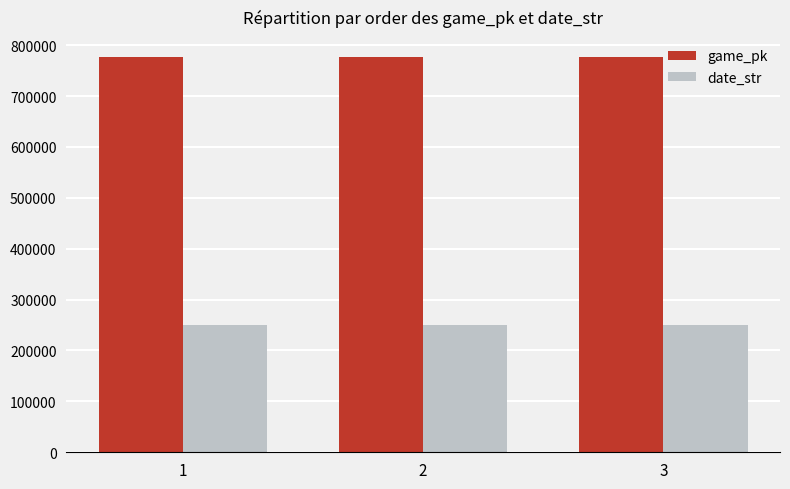

What is the total value across all series at 2?

1027831